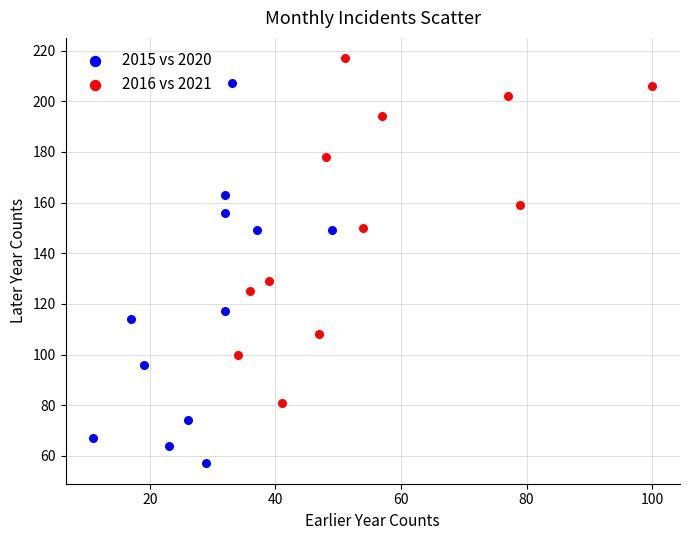

What are all the series names shown in the legend?

2015 vs 2020, 2016 vs 2021